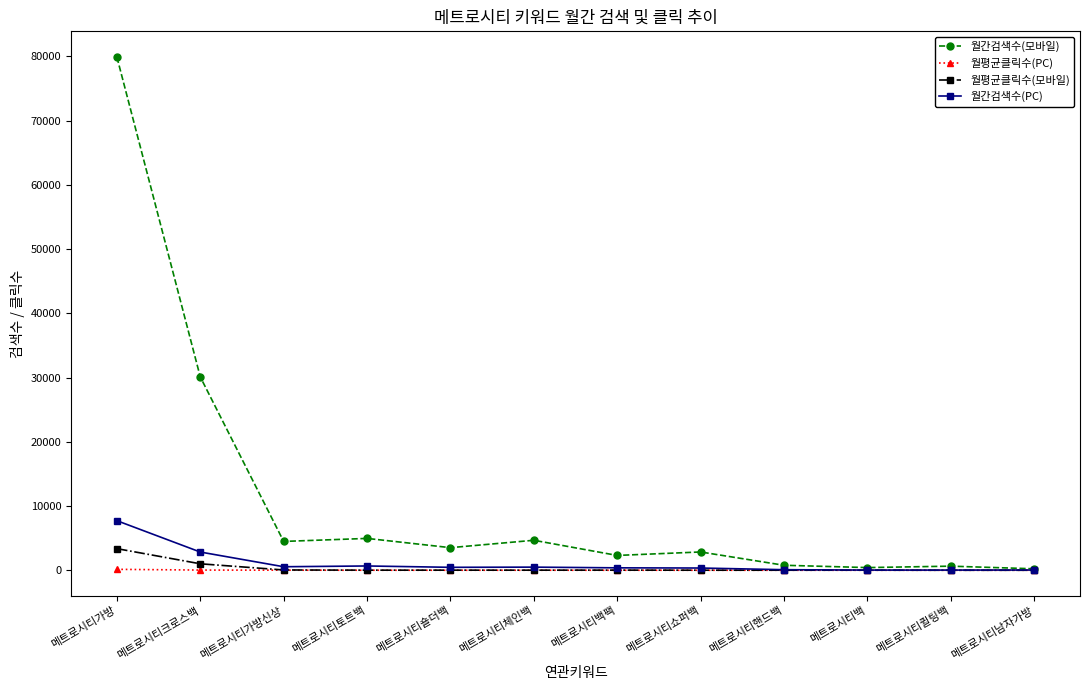

What is the maximum value for 월간검색수(PC)?

7720.0